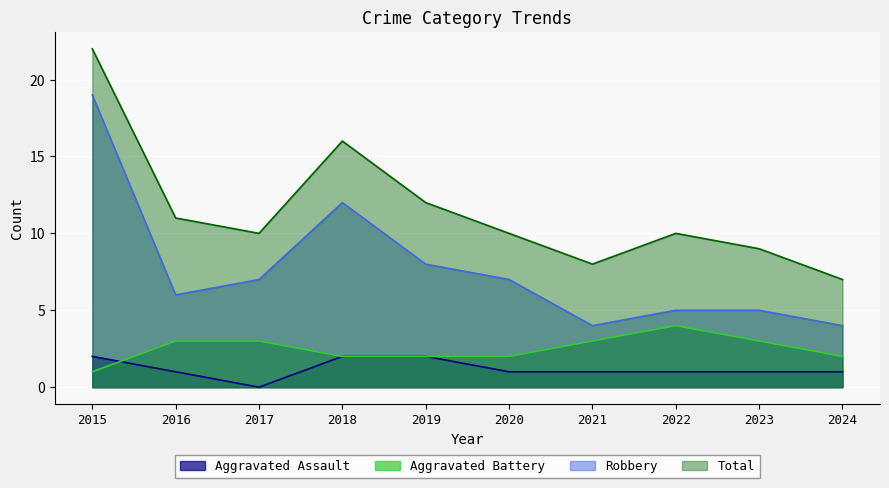

Is it true that Aggravated Assault equals -1 at 2017?

False